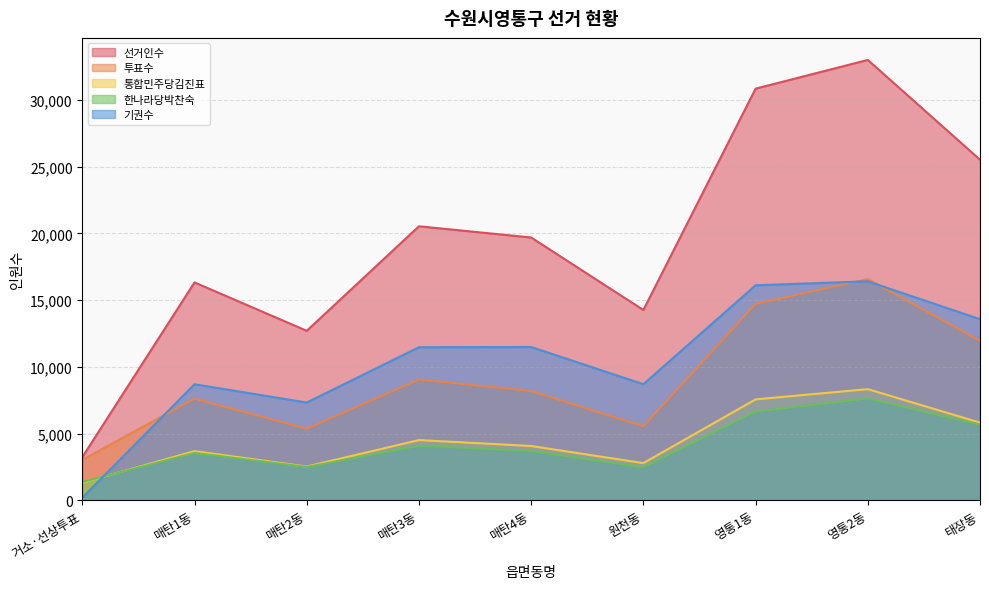

What is the sum of all 투표수 values?

82123